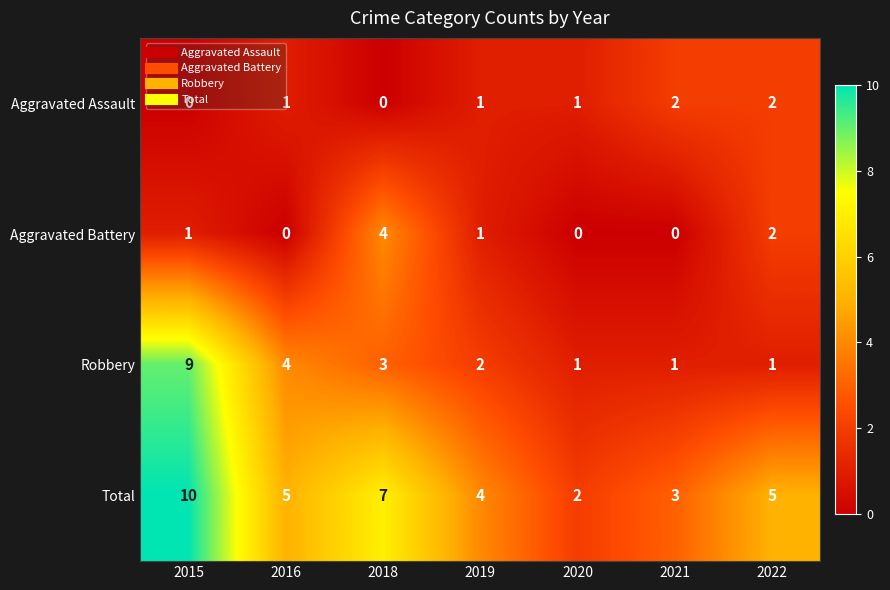

At which category is the sum across all series the highest?

2015